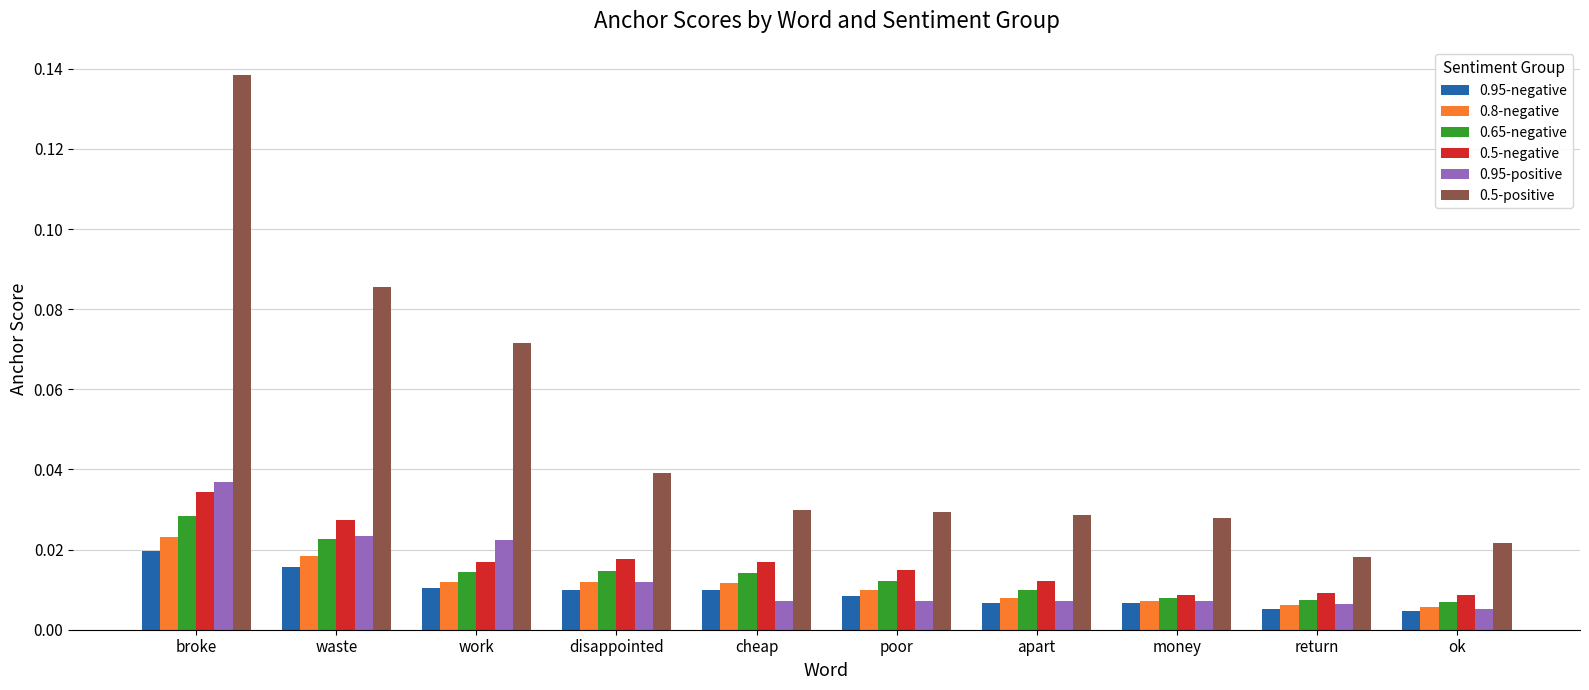

Which series has the largest range (max minus min)?

0.5-positive